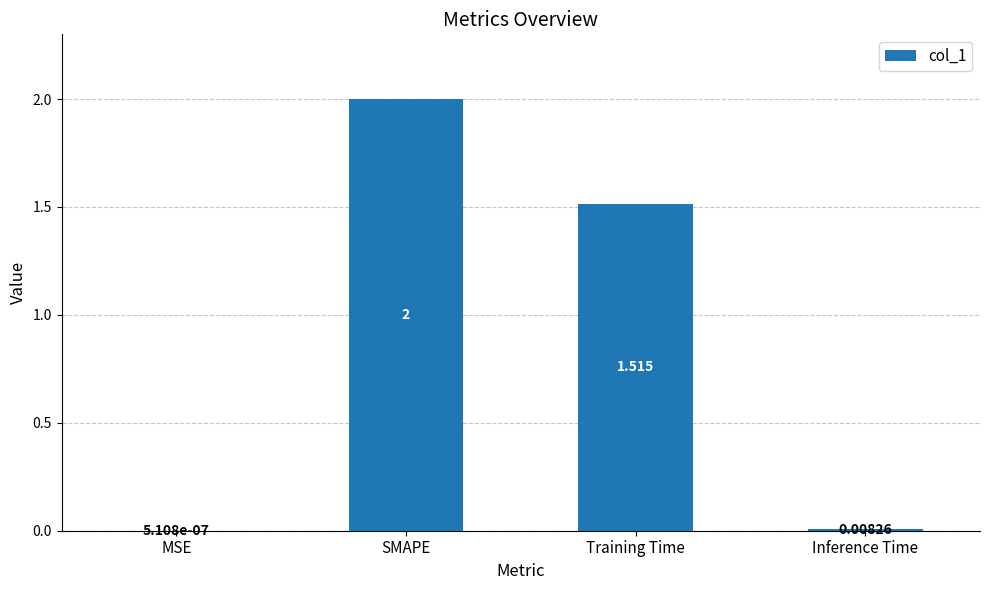

Which has a higher value, SMAPE or Training Time?

SMAPE